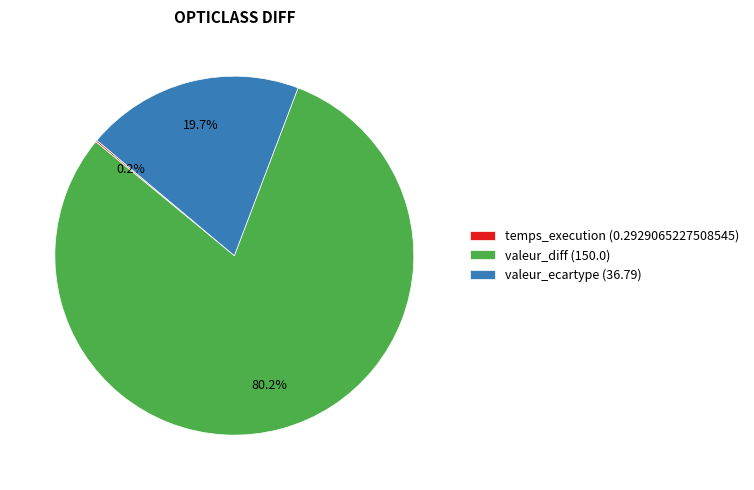

To the nearest percent, what is the difference between the largest and smallest slice percentages?

80%